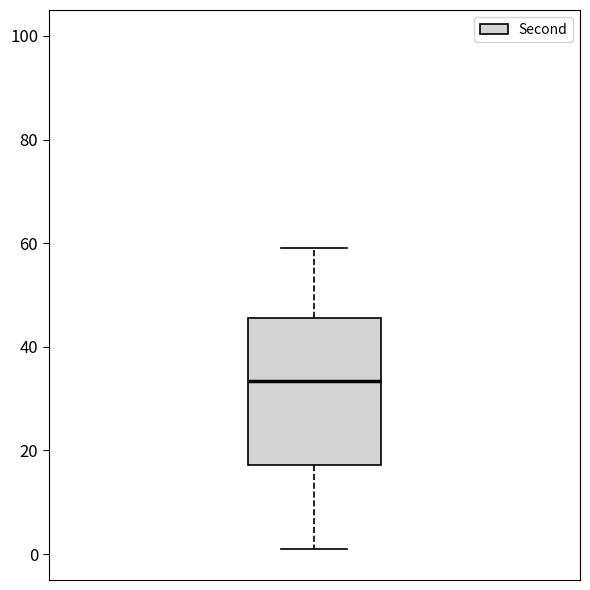

Read this box plot against the y-axis: the position of the median line, the range covered by the box, and the ends of both whiskers. The values are not printed on the chart, so give them approximately, as read against the axis.

median 34, box 18 to 46, whiskers 2 to 60